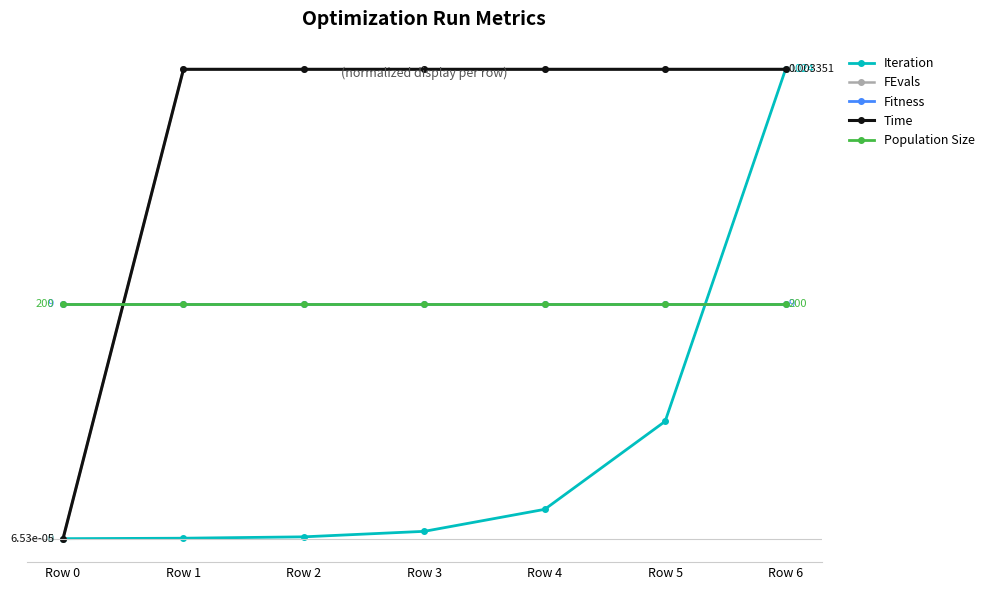

Between Row 2 and Row 6, which series saw the biggest shift?

Iteration